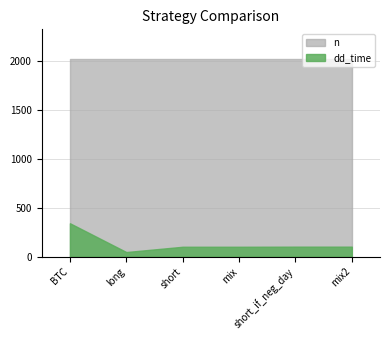

True or false: n and dd_time cross at least once.

False